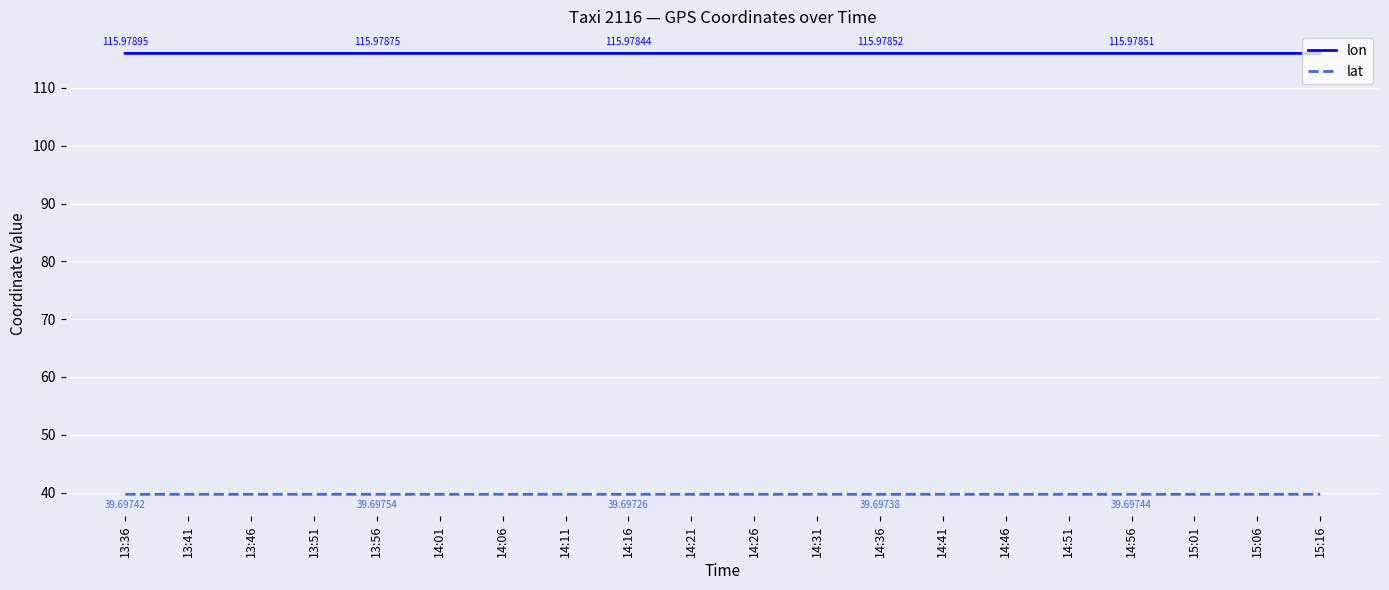

Reading left to right, list all the values displayed in this chart.

lon: 116.0	116.0	116.0	116.0	116.0	116.0	116.0	116.0	116.0	116.0	116.0	116.0	116.0	116.0	116.0	116.0	116.0	116.0	116.0	116.0
lat: 39.7	39.7	39.7	39.7	39.7	39.7	39.7	39.7	39.7	39.7	39.7	39.7	39.7	39.7	39.7	39.7	39.7	39.7	39.7	39.7